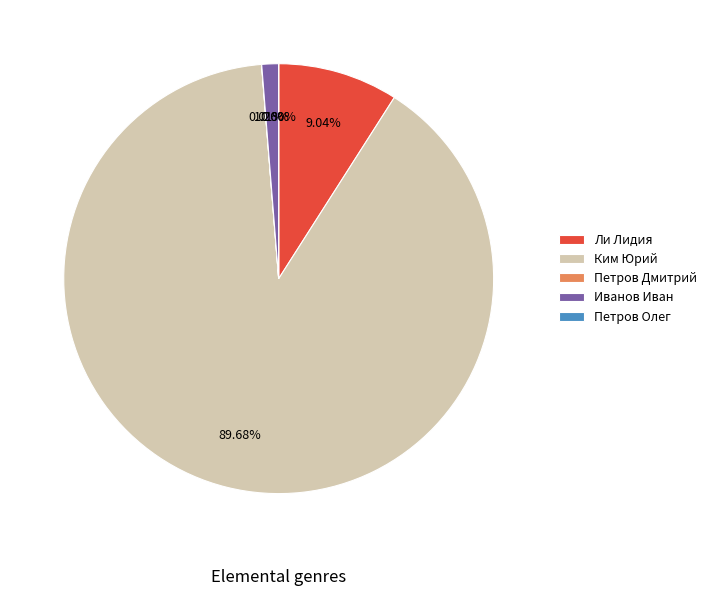

What is the smallest slice in the pie chart?

Петров Олег